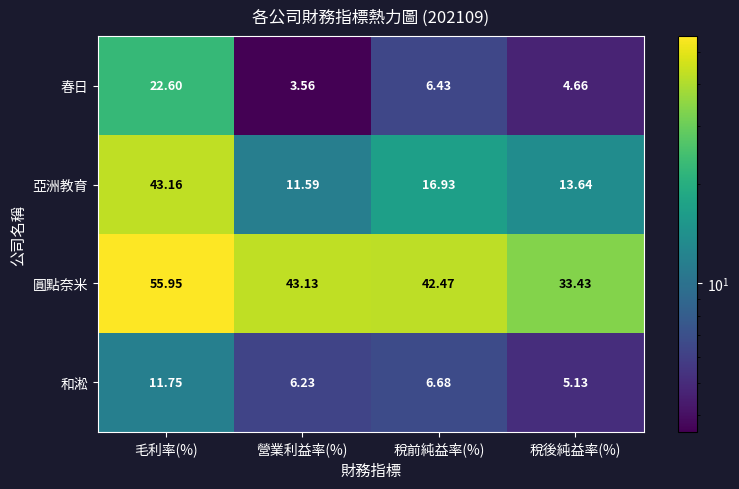

Which category has the highest value in the 和淞 series?

毛利率(%)